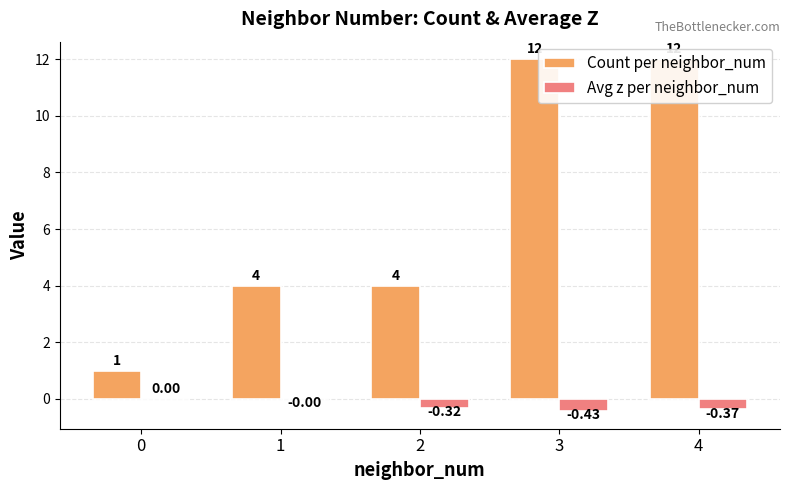

What is the difference between the second highest and second lowest values in the Count per neighbor_num series?

8.0